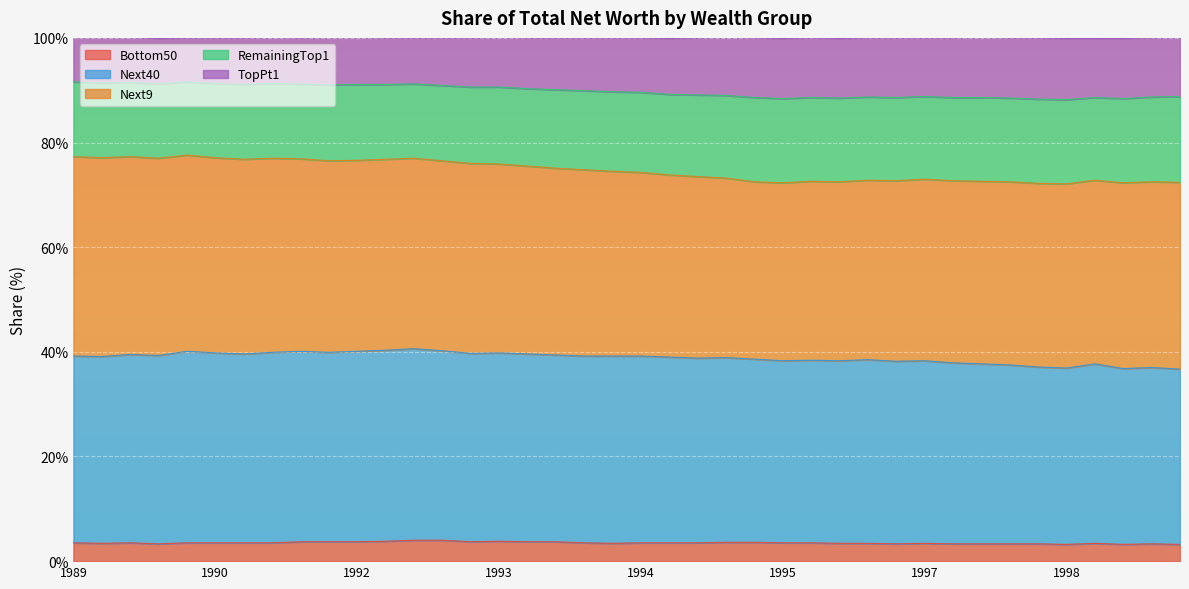

How many interior local peaks does the RemainingTop1 series have?

9